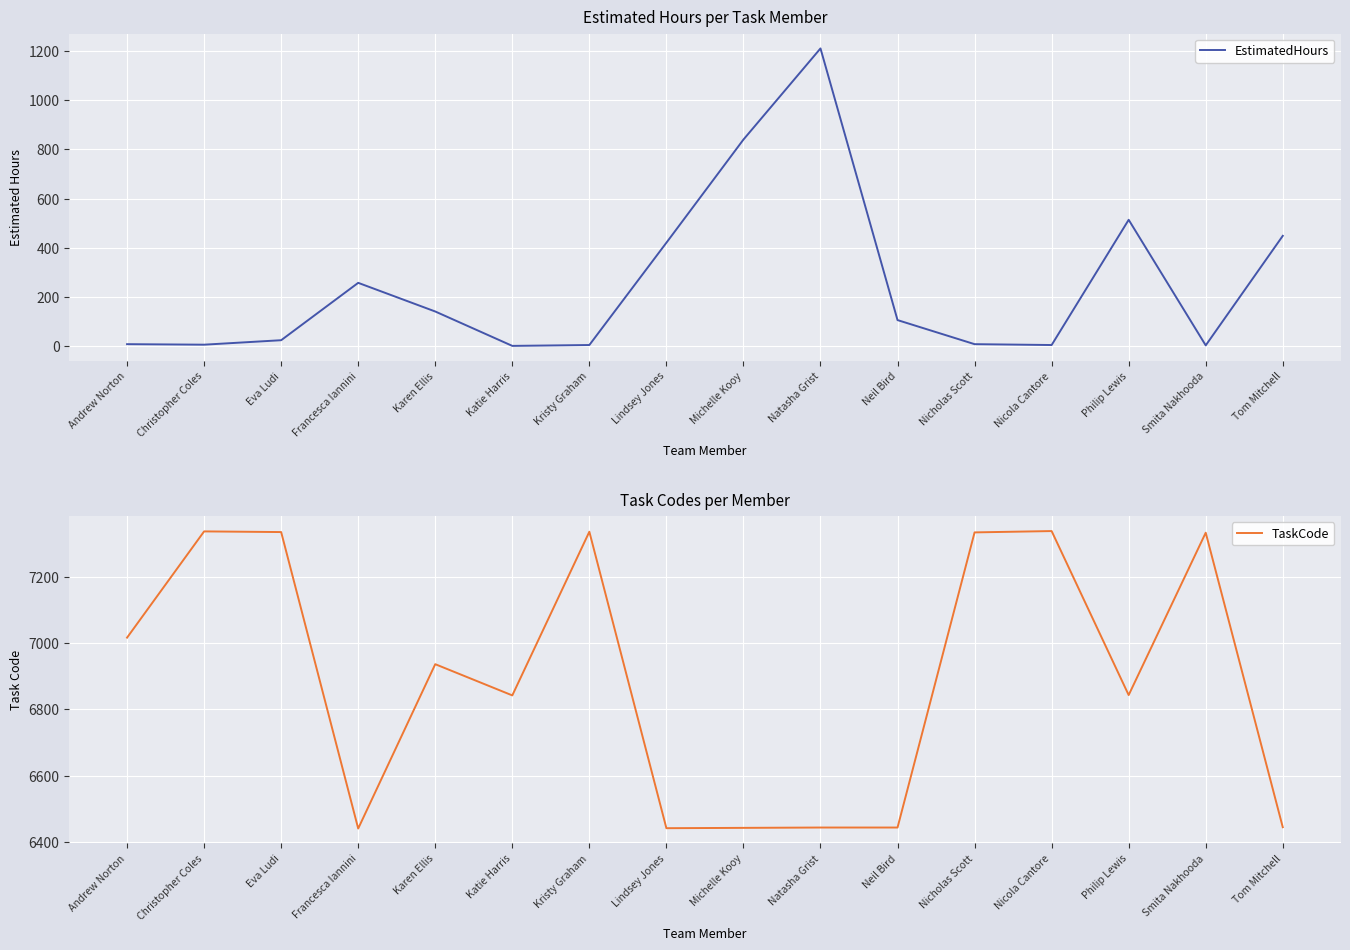

Where is EstimatedHours nearest to the value 605?

Philip Lewis